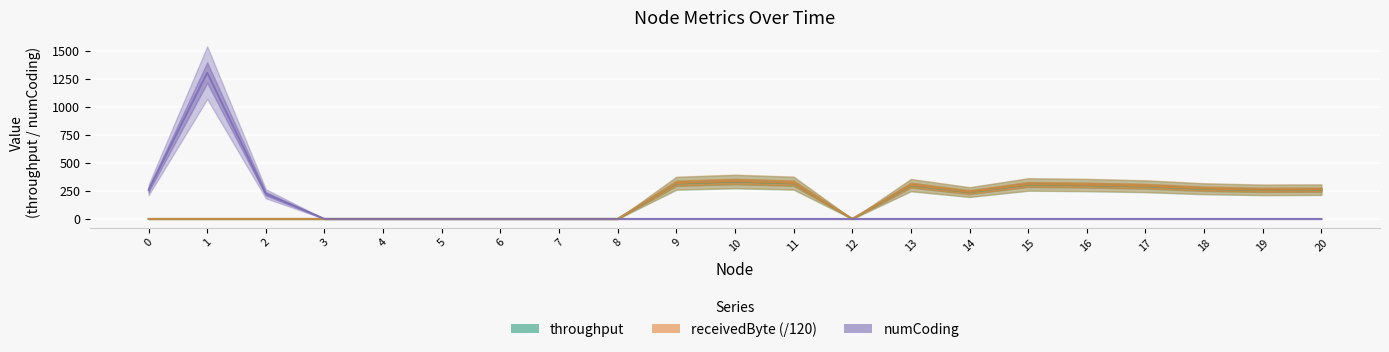

At which category does the chart reach its peak across all series?

1